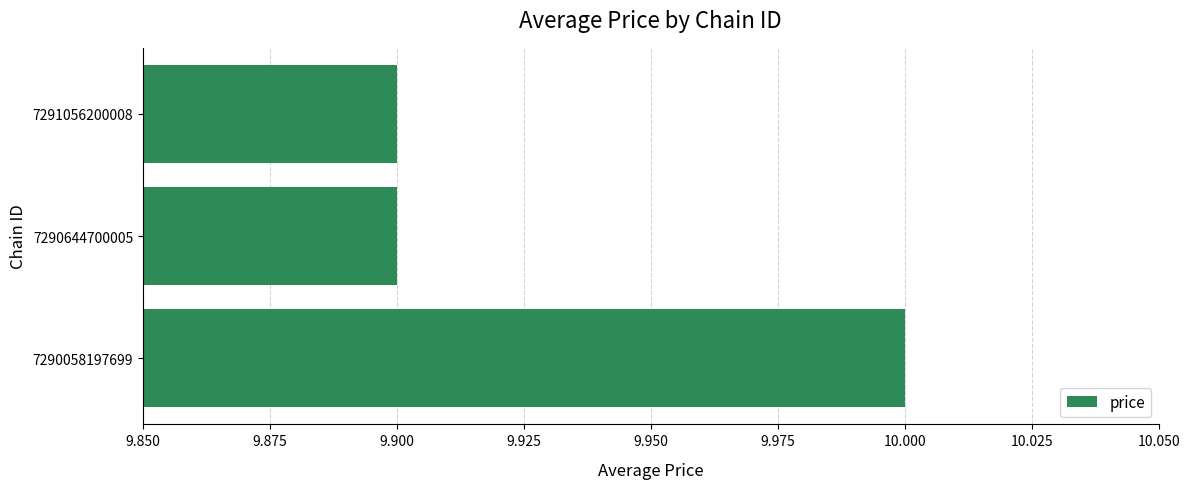

At which category does the chart reach its peak across all series?

7290058197699